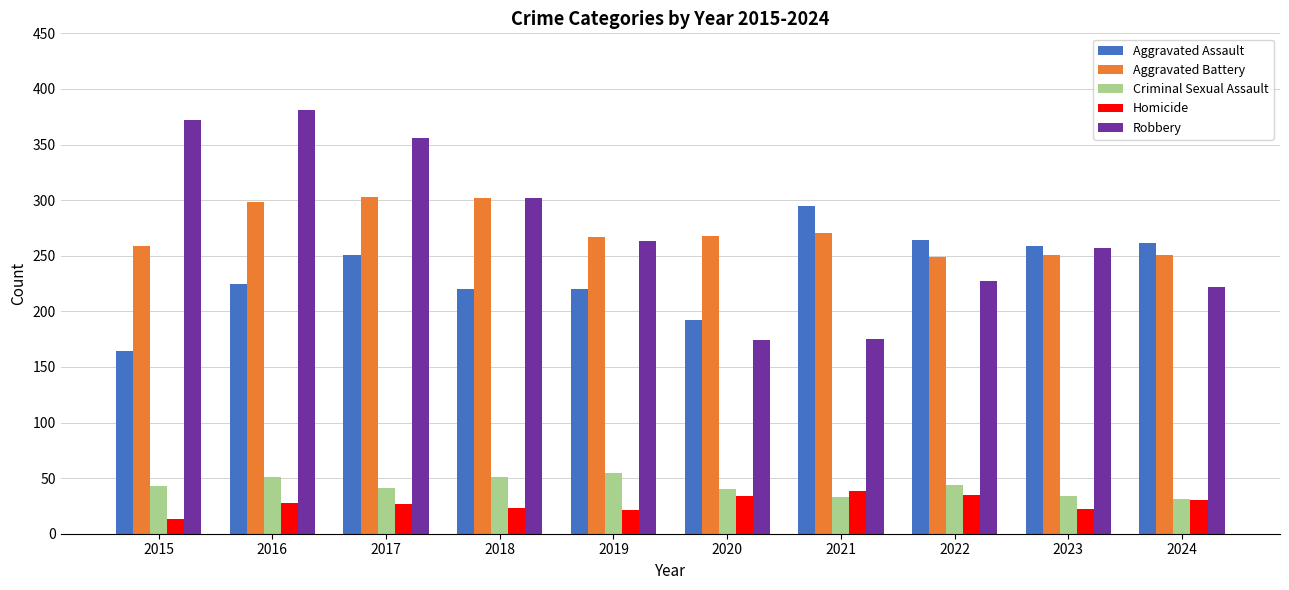

What is the difference between the maximum and minimum values in the Aggravated Assault series?

131